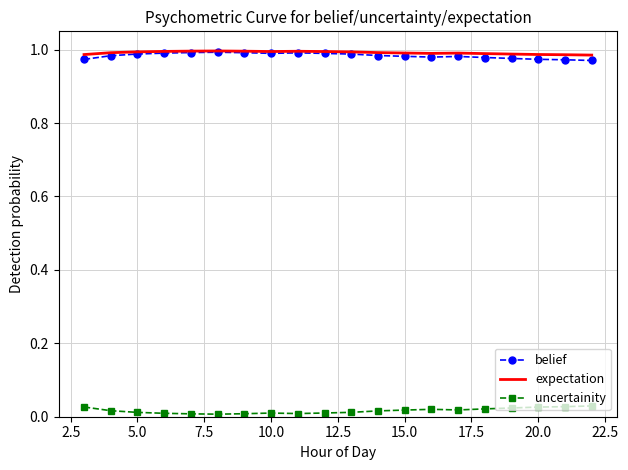

True or false: uncertainity and expectation cross at least once.

False